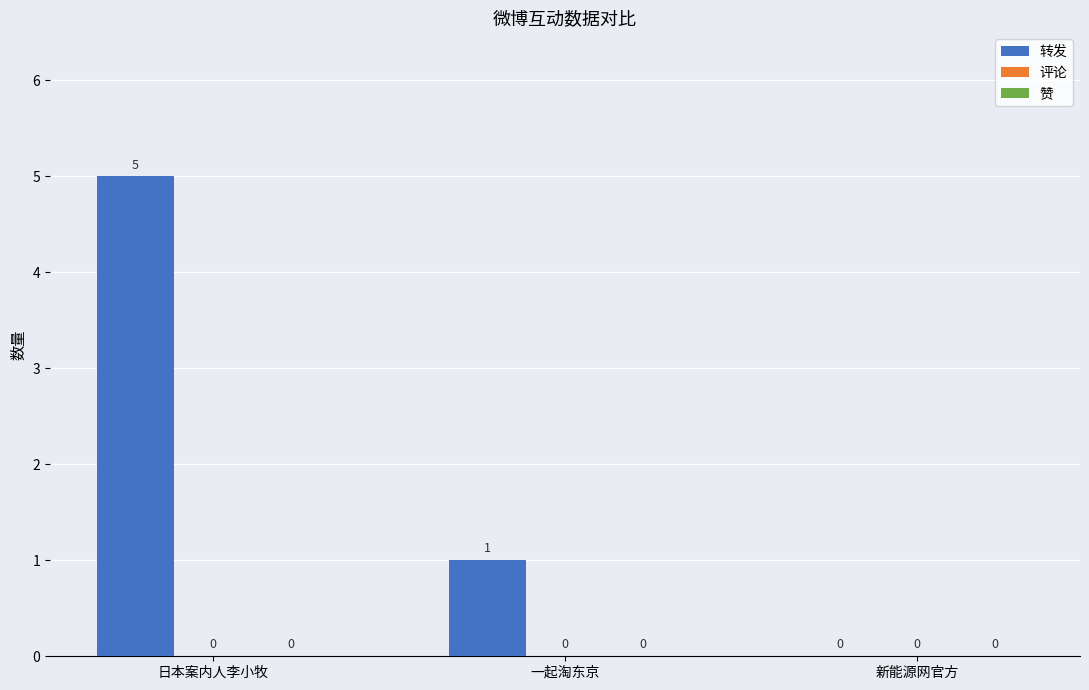

The value at 日本案内人李小牧 is 5. True or false?

True